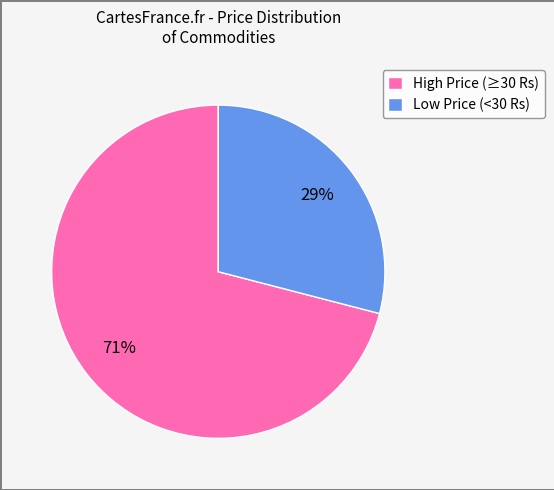

How many slices are in this pie chart?

2